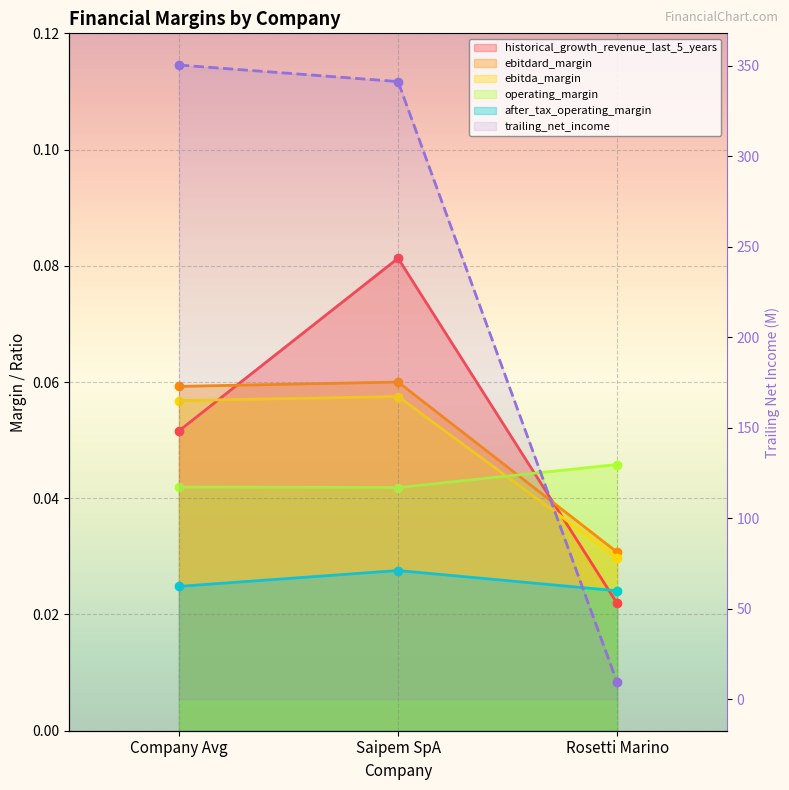

List the series in order of their peak value, lowest first.

after_tax_operating_margin, operating_margin, ebitda_margin, ebitdard_margin, historical_growth_revenue_last_5_years, trailing_net_income